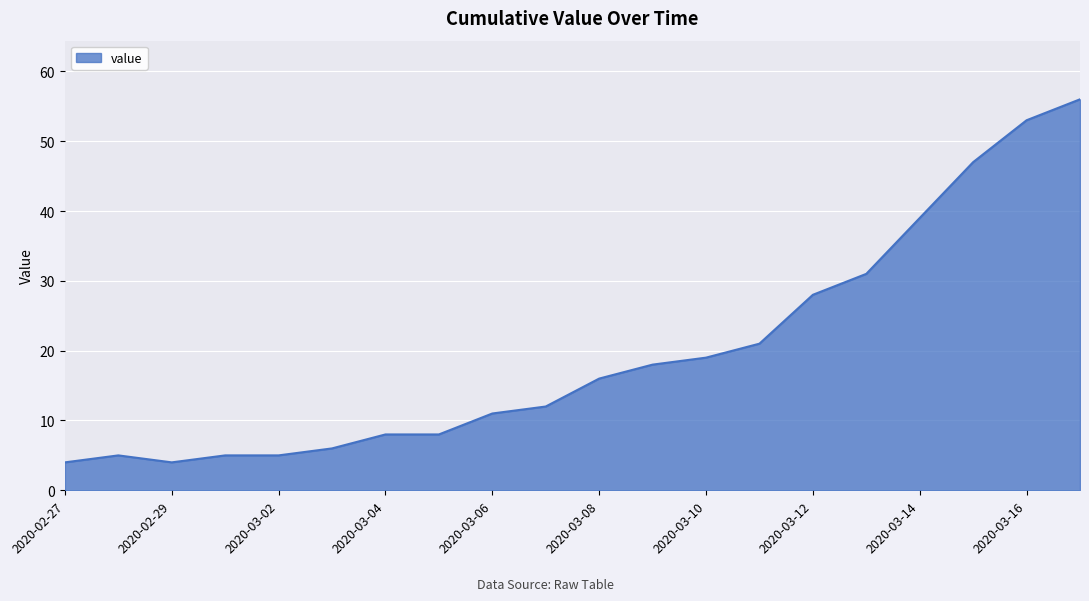

What is the minimum value shown in the chart?

4